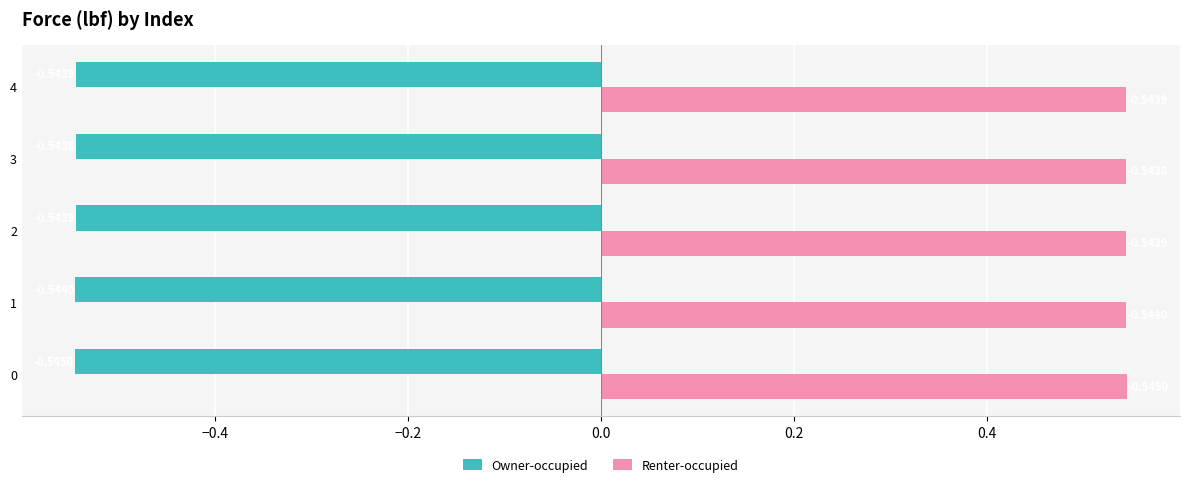

Rank the series by their maximum value, from lowest to highest.

Owner-occupied, Renter-occupied